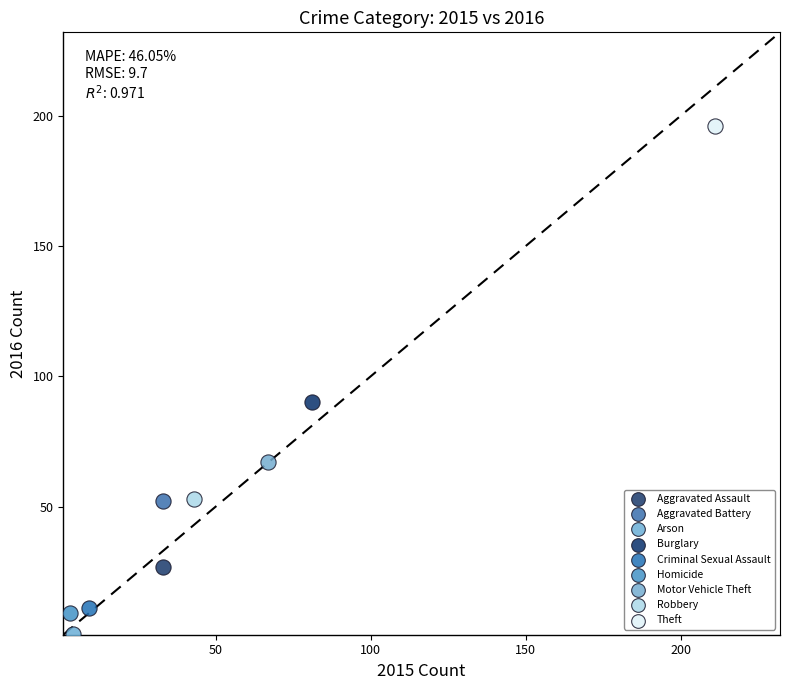

Which series contains the lowest Y value?

Arson